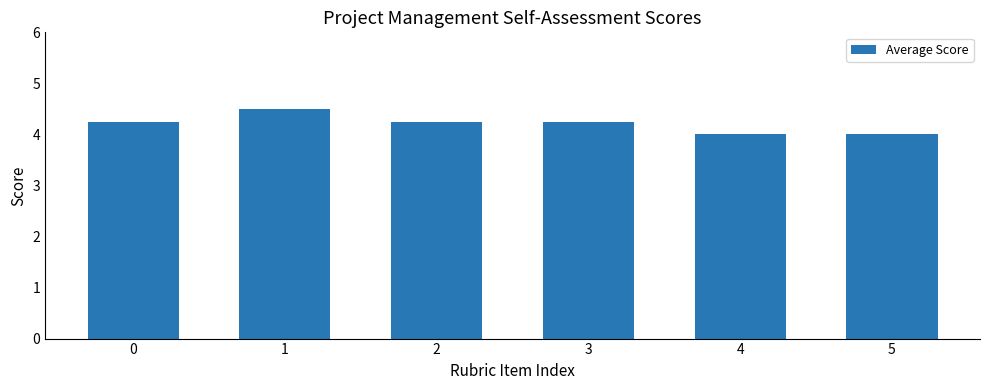

What is the minimum value shown in the chart?

4.0